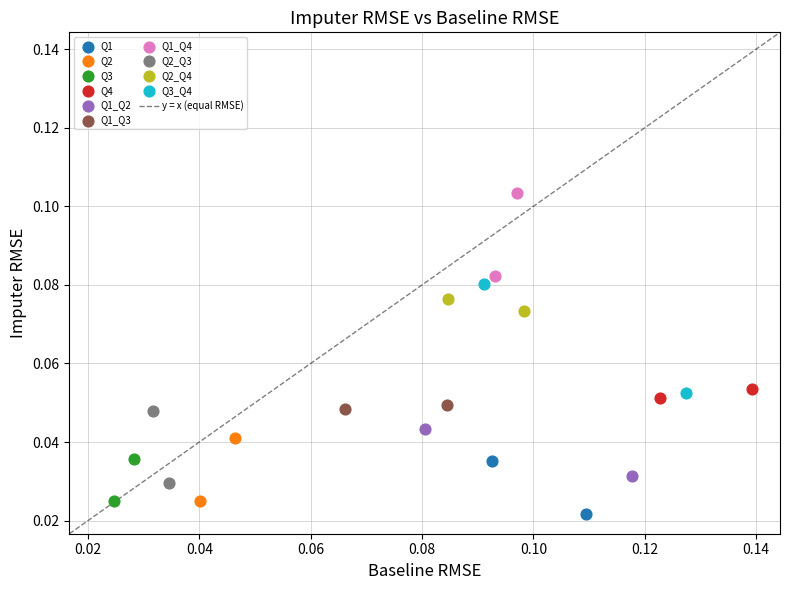

Which series has the widest spread of Y values?

Q3_Q4